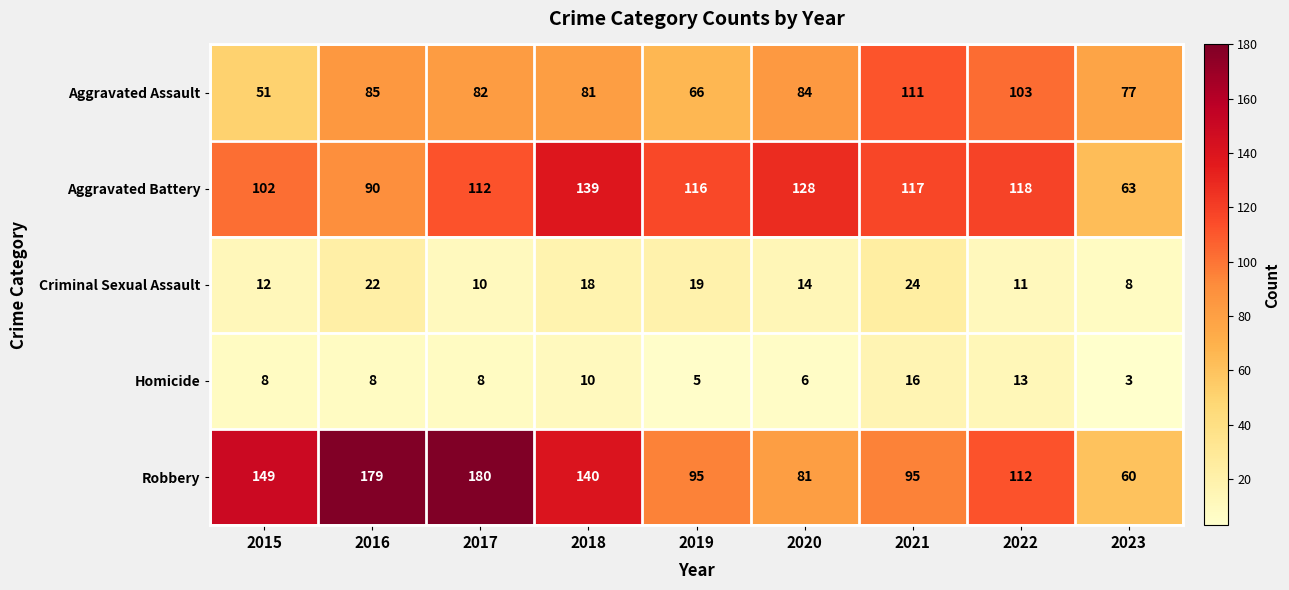

At 2017, list the series in order from smallest to largest.

Homicide, Criminal Sexual Assault, Aggravated Assault, Aggravated Battery, Robbery